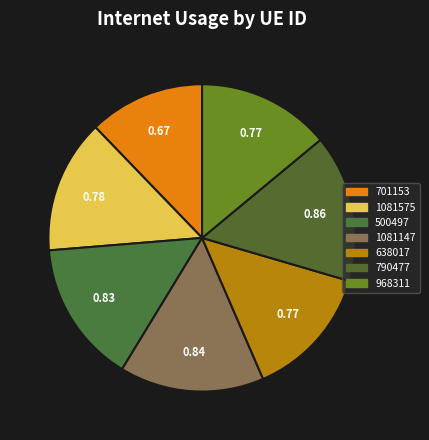

What percentage is the 790477 slice, to the nearest percent?

16%